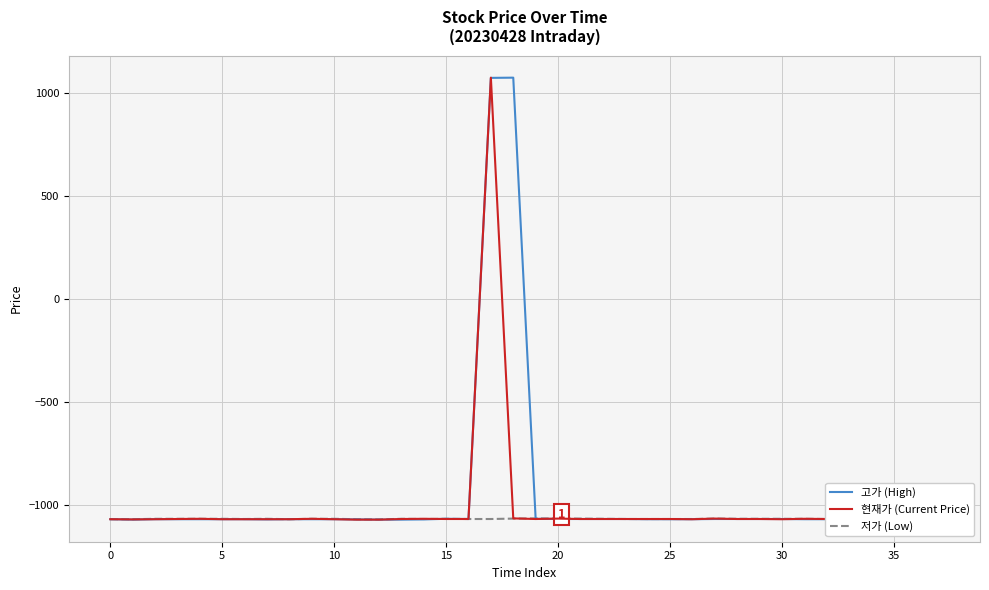

What is the minimum value for 고가 (High)?

-1072